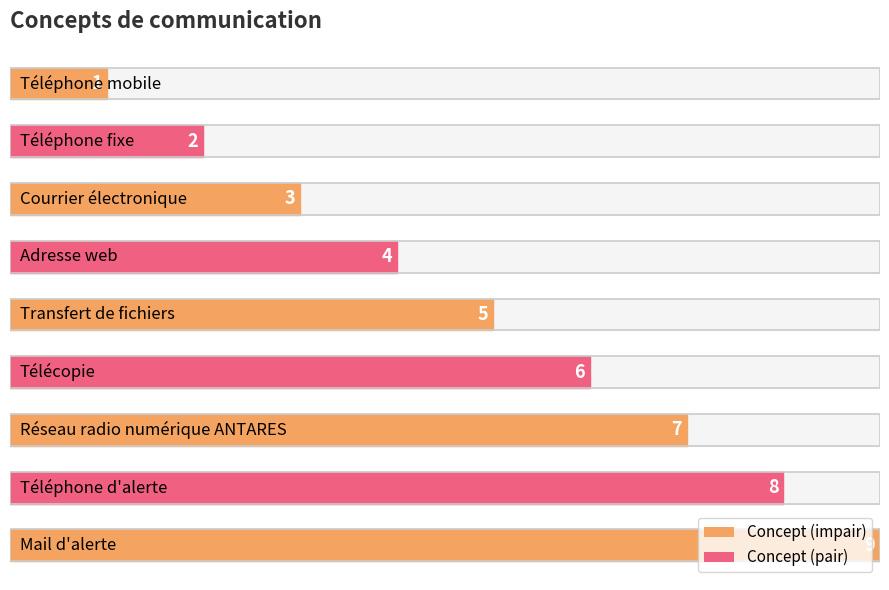

List the labels in order of value, largest first.

Mail d'alerte, Téléphone d'alerte, Réseau radio numérique ANTARES, Télécopie, Transfert de fichiers, Adresse web, Courrier électronique, Téléphone fixe, Téléphone mobile